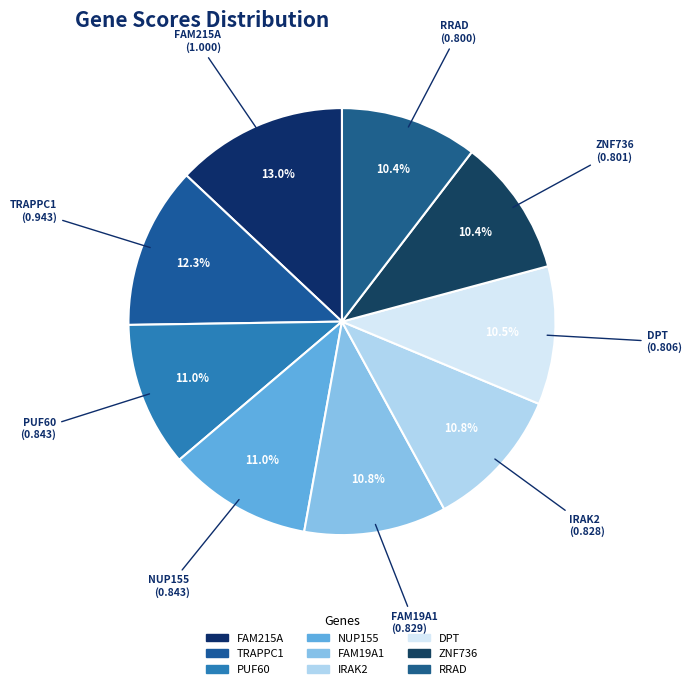

How many slices are in this pie chart?

9